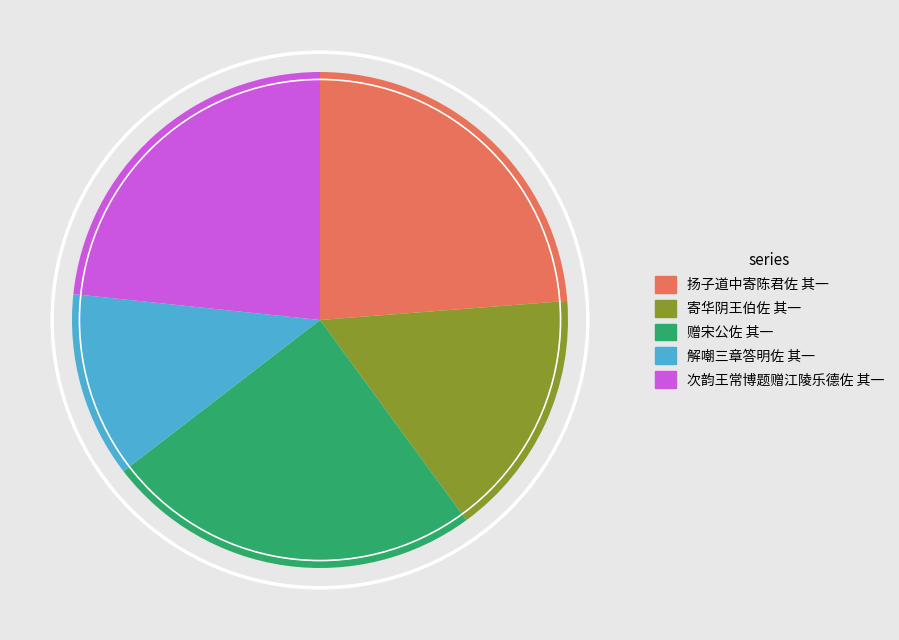

Between 解嘲三章答明佐 其一 and 次韵王常博题赠江陵乐德佐 其一, which is larger?

次韵王常博题赠江陵乐德佐 其一